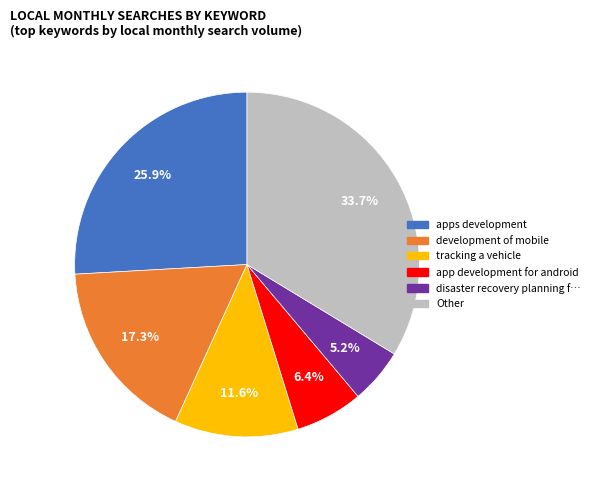

Does any single category account for the majority?

No